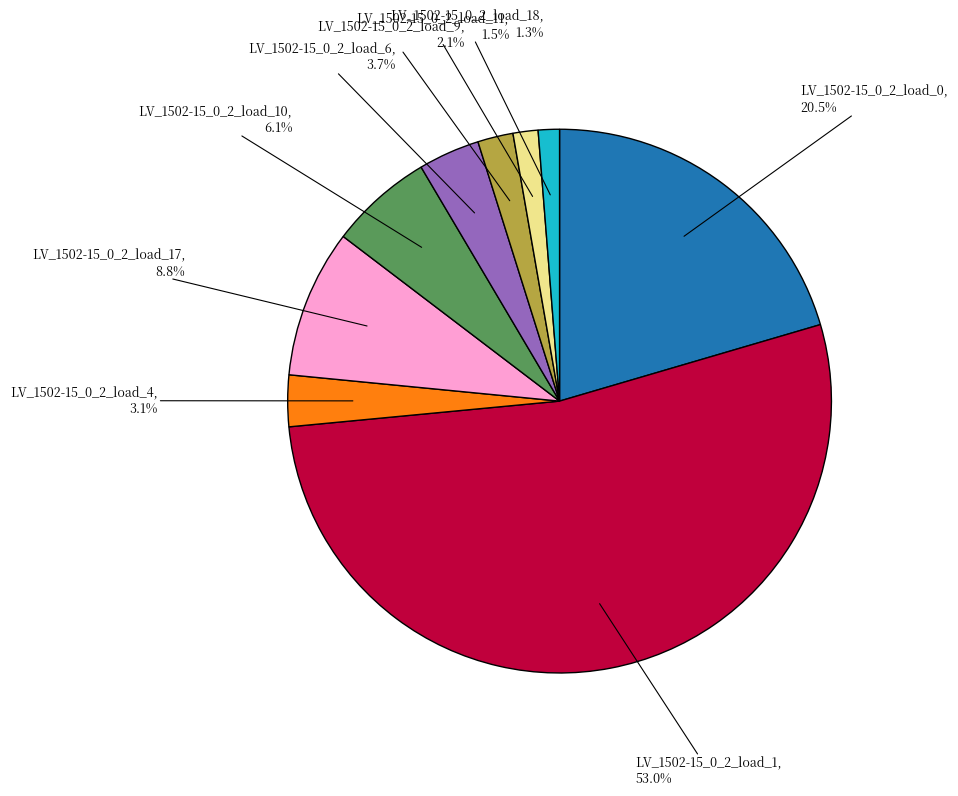

Is there any slice that represents more than half of the pie?

Yes